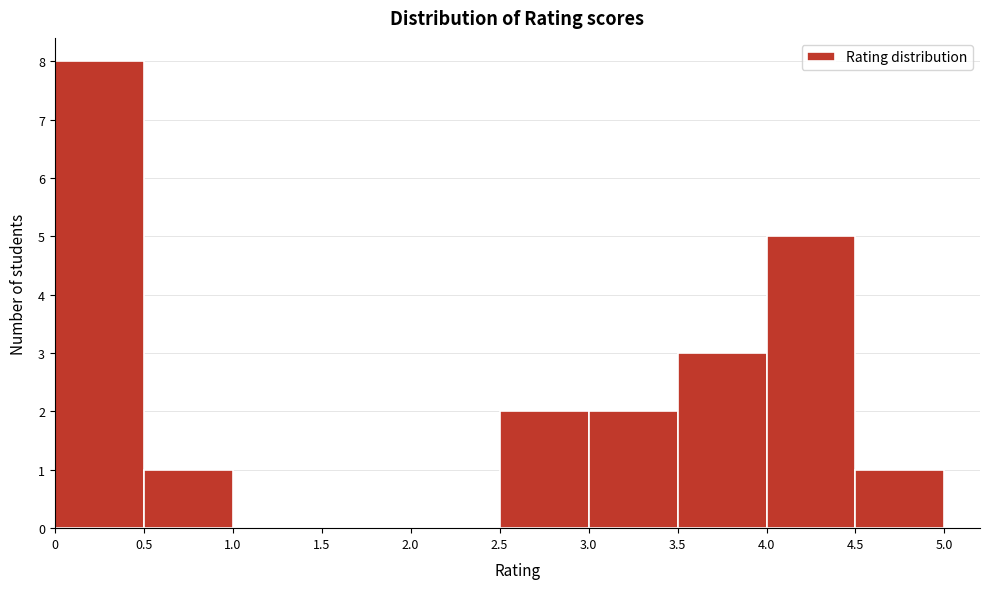

What is the height of the bar covering 0 to 0.5 on the x-axis? The values are not printed on the chart, so give them approximately, as read against the axis.

8